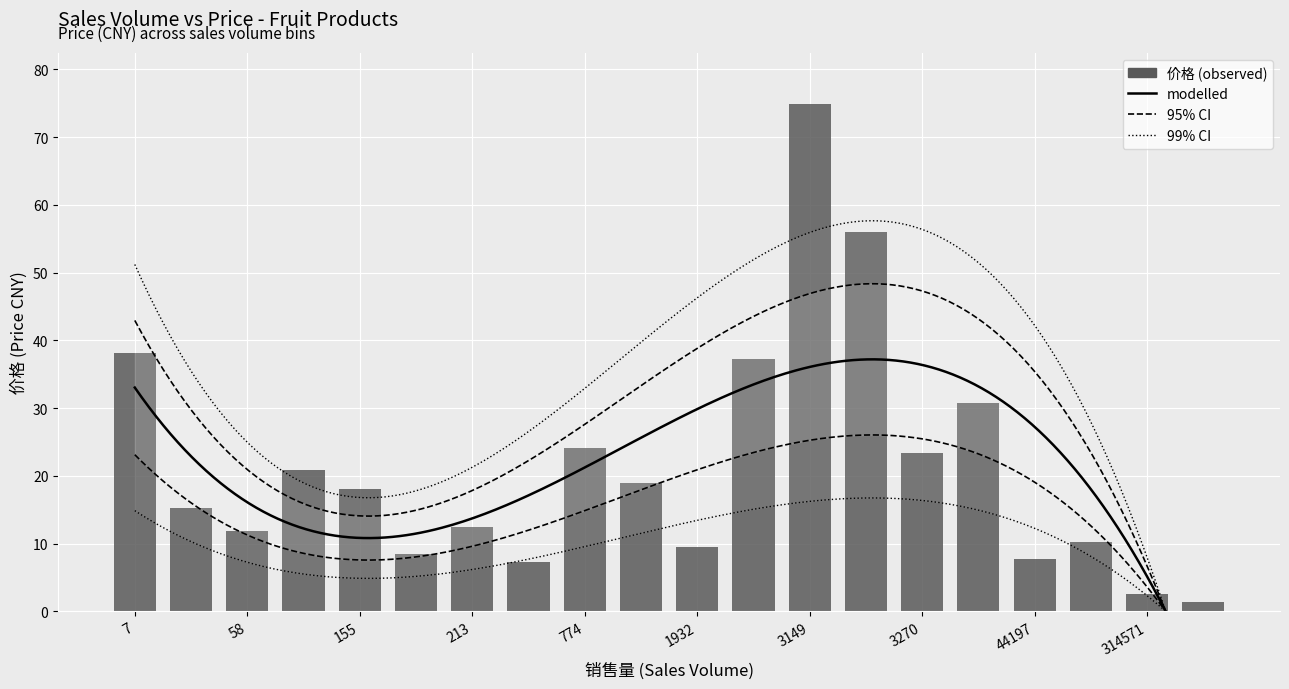

What is the difference between the maximum and minimum values?

73.6